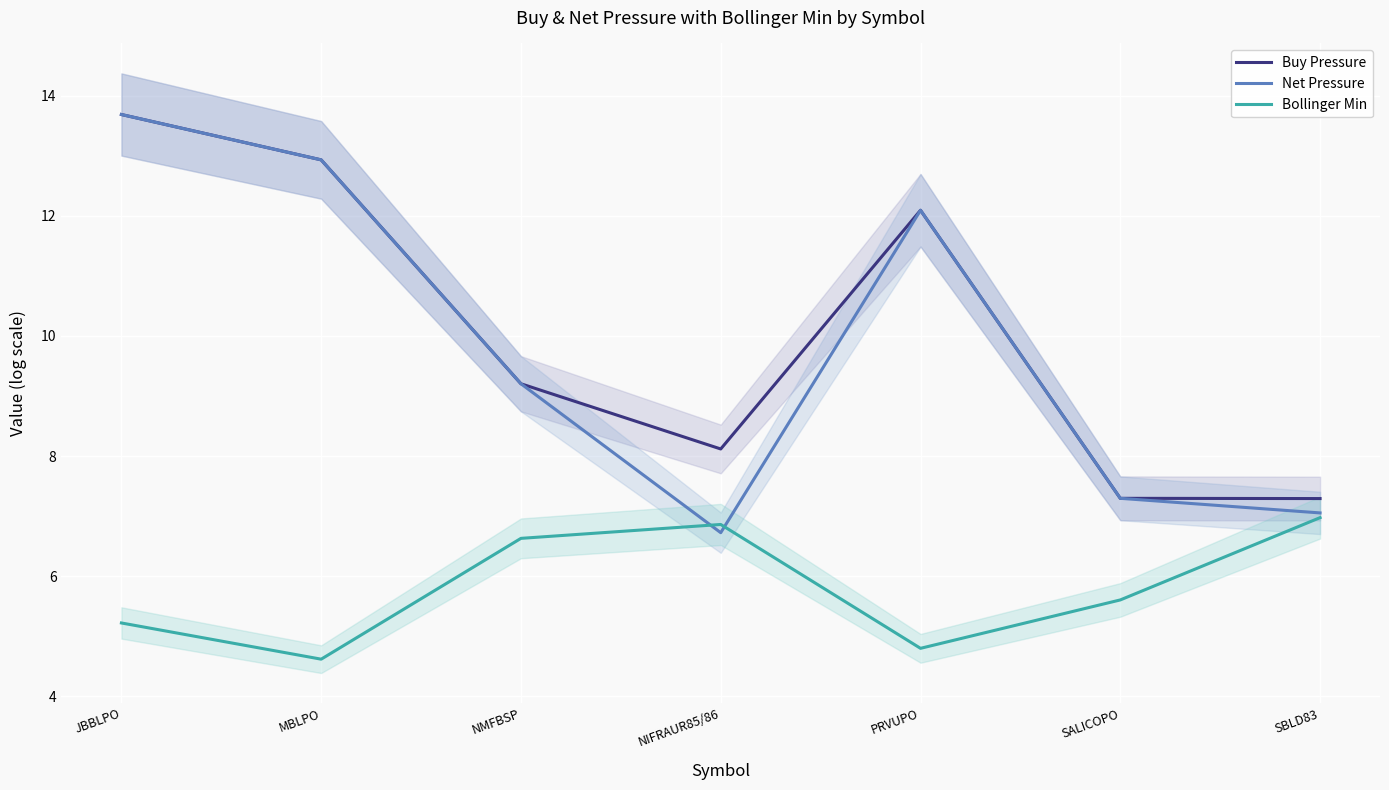

What is the difference between the maximum and second lowest values in the Bollinger Min series?

2.2